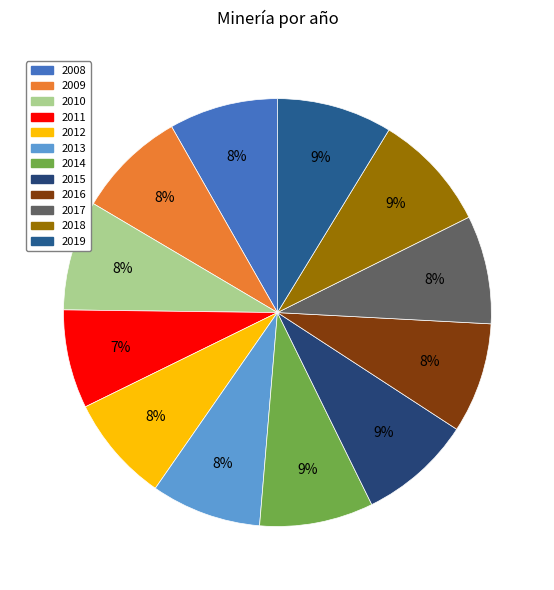

To the nearest percent, what portion does 2013 represent?

8%